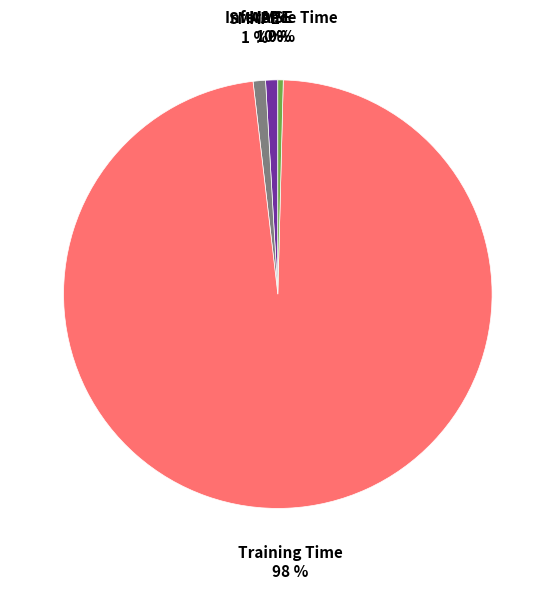

Is there a majority slice in this chart?

Yes